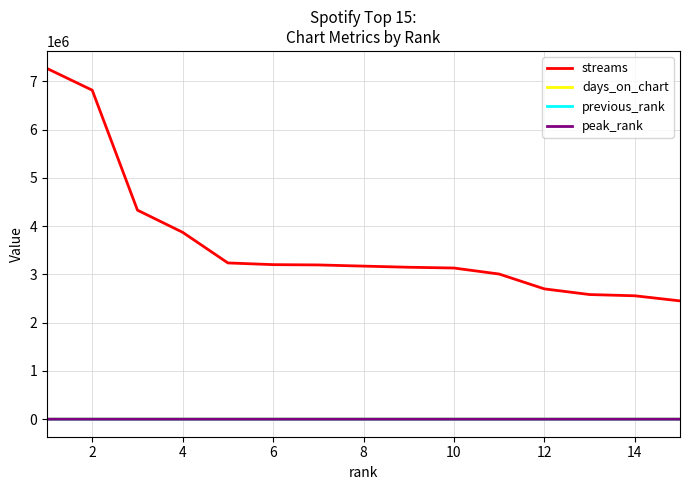

What is the difference between the maximum and minimum values in the days_on_chart series?

497